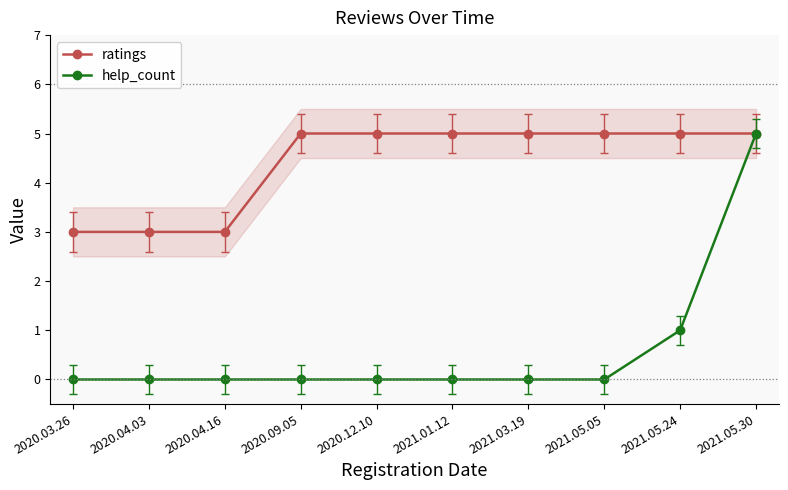

What is the label of the 1st point from the left?

2020.03.26